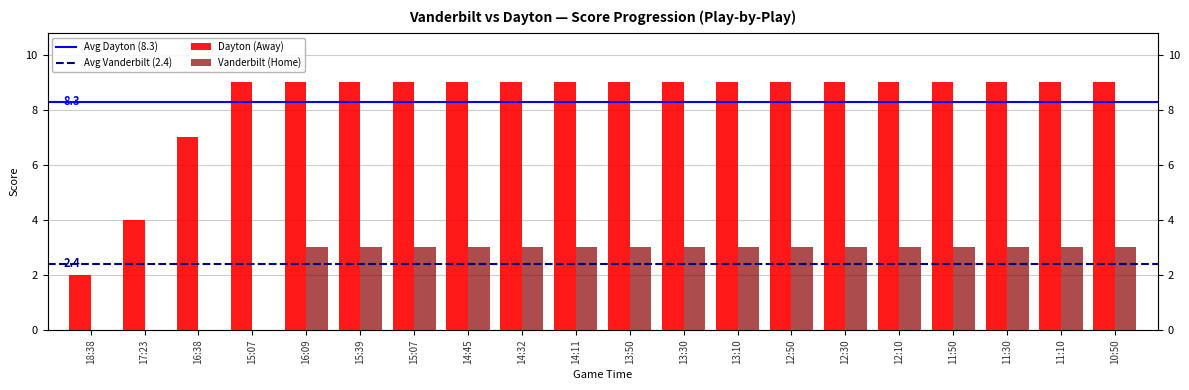

What is the average value of the Dayton (Away) series?

8